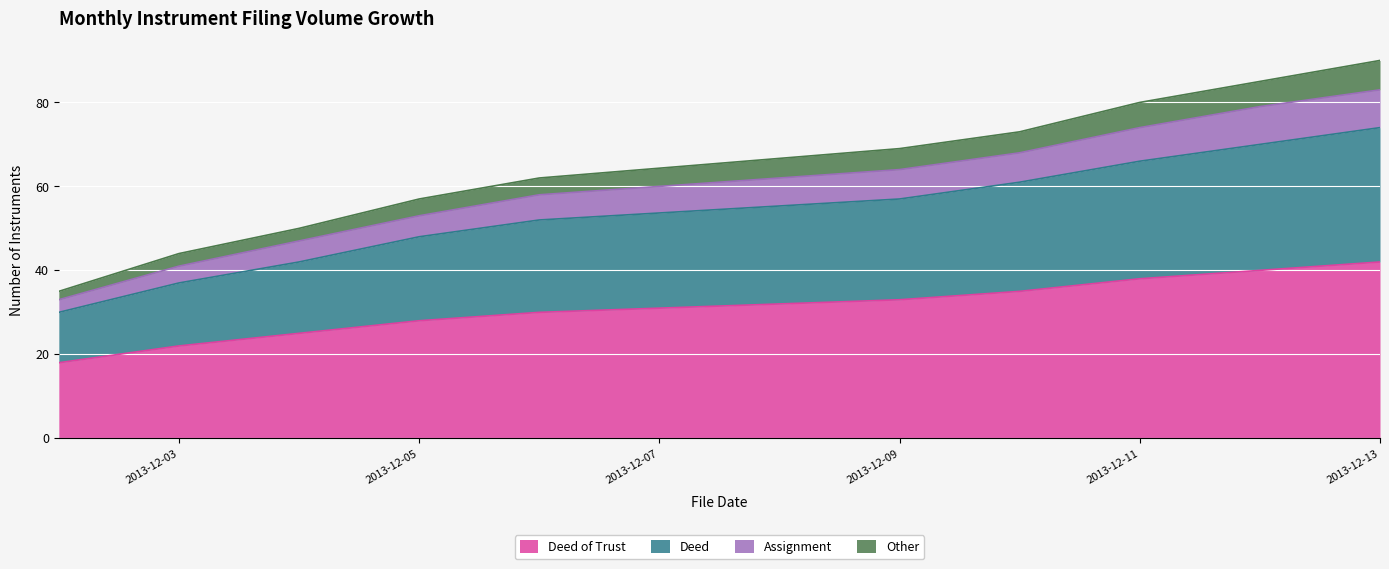

At how many categories does at least one series exceed 82?

2